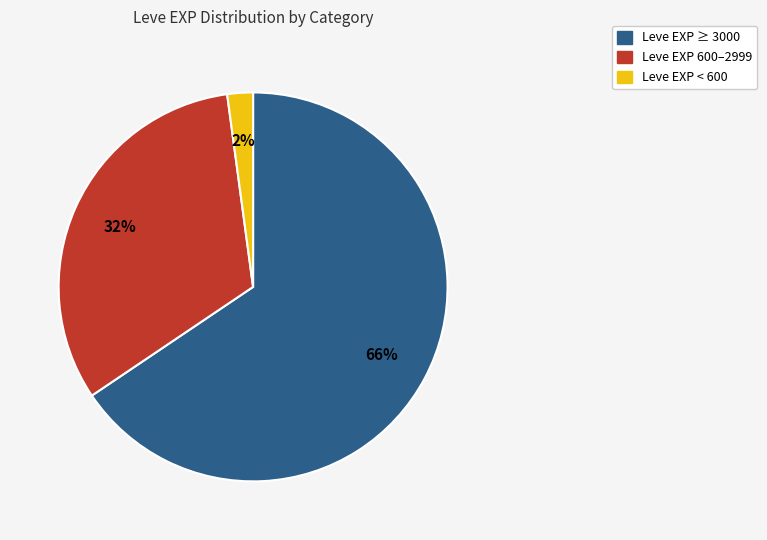

Is there any slice that represents more than half of the pie?

Yes